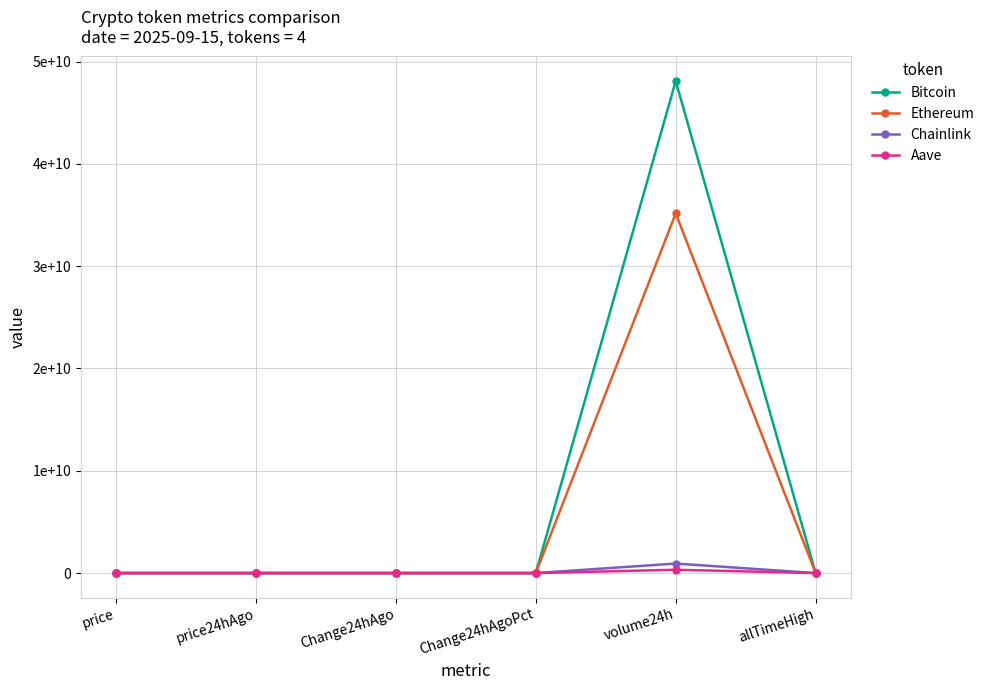

What is the minimum value for Chainlink?

-0.6